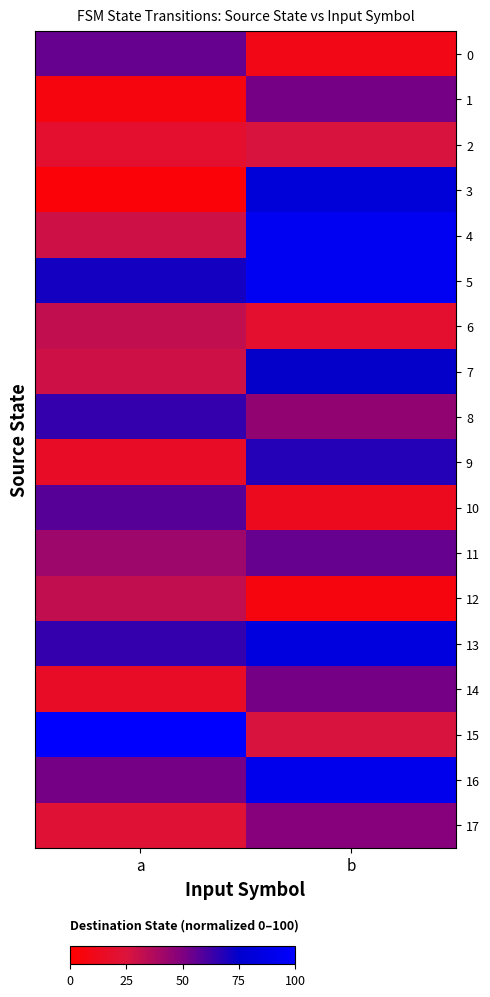

Reading right to left, list all the values displayed in this chart.

0: b=9.7	a=54.8
1: b=51.6	a=6.5
2: b=25.8	a=19.4
3: b=80.6	a=3.2
4: b=93.5	a=29.0
5: b=93.5	a=71.0
6: b=19.4	a=32.3
7: b=74.2	a=29.0
8: b=45.2	a=64.5
9: b=67.7	a=16.1
10: b=12.9	a=58.1
11: b=54.8	a=41.9
12: b=6.5	a=32.3
13: b=83.9	a=64.5
14: b=51.6	a=16.1
15: b=25.8	a=100.0
16: b=90.3	a=51.6
17: b=48.4	a=22.6